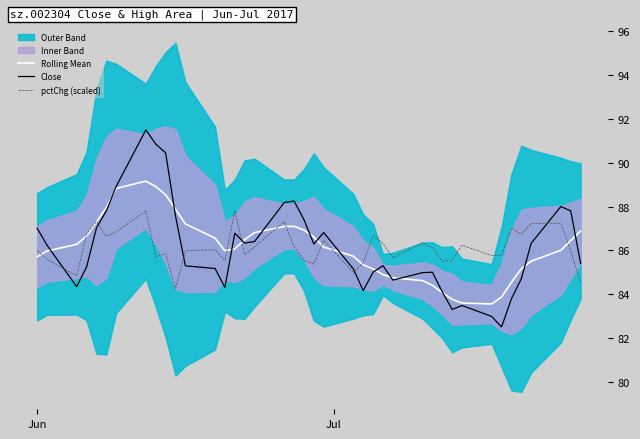

What is the lowest value of the Close series?

82.5